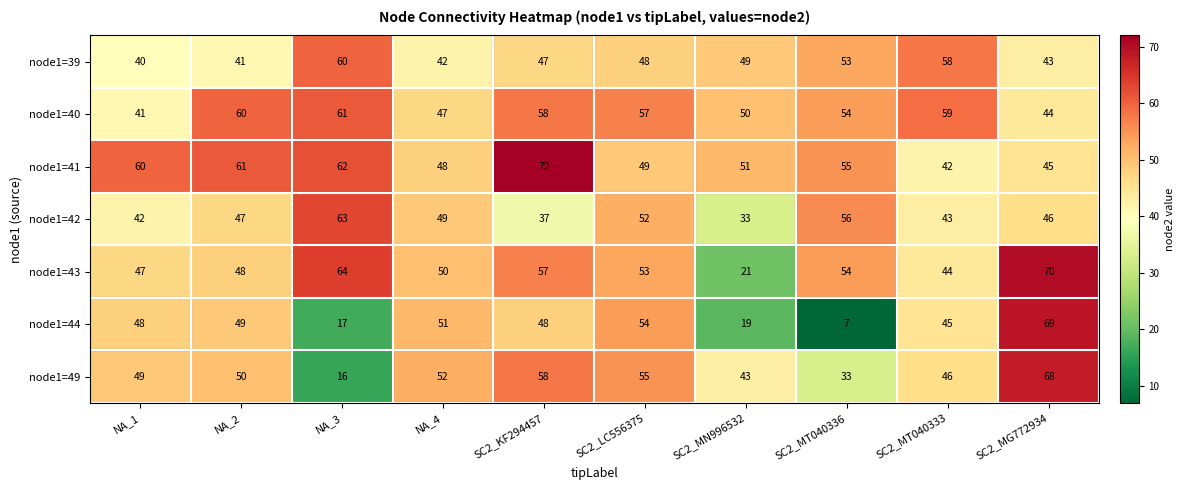

How many distinct data groups are displayed?

7